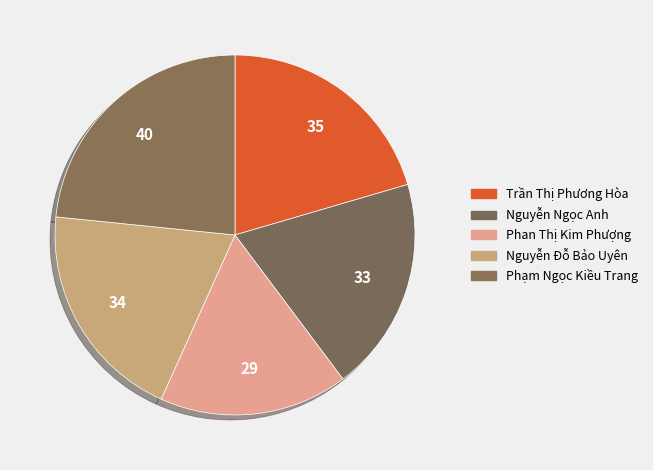

Which slice is the smallest?

Phan Thị Kim Phượng